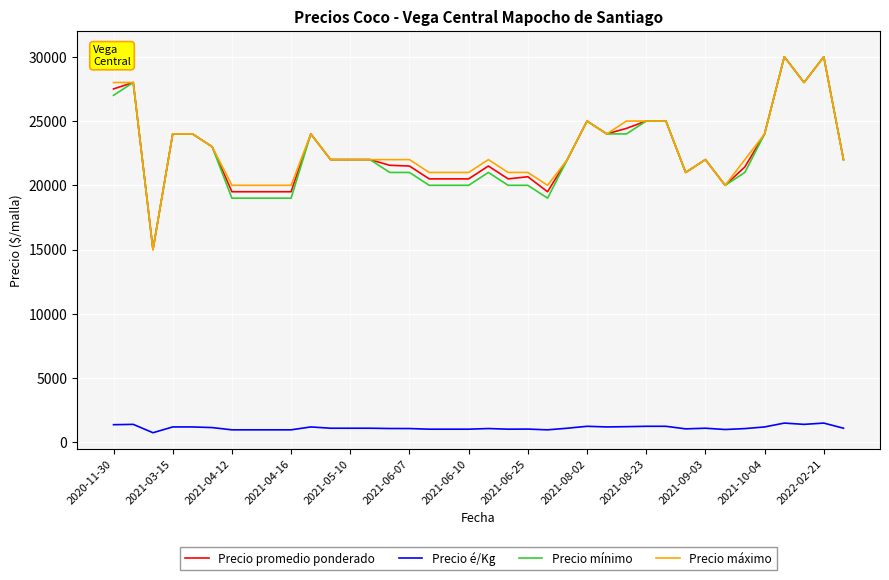

True or false: Precio é/Kg and Precio mínimo cross at least once.

False